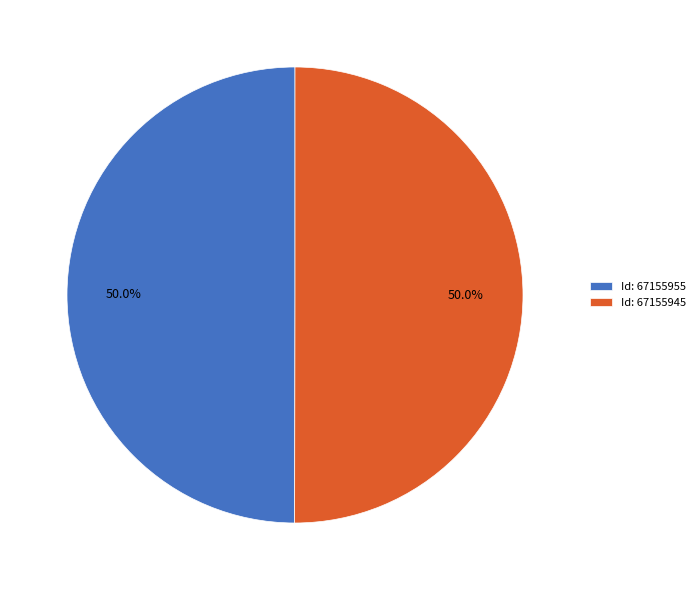

What is the ratio of the value at Id: 67155955 to the value at Id: 67155945?

1.0